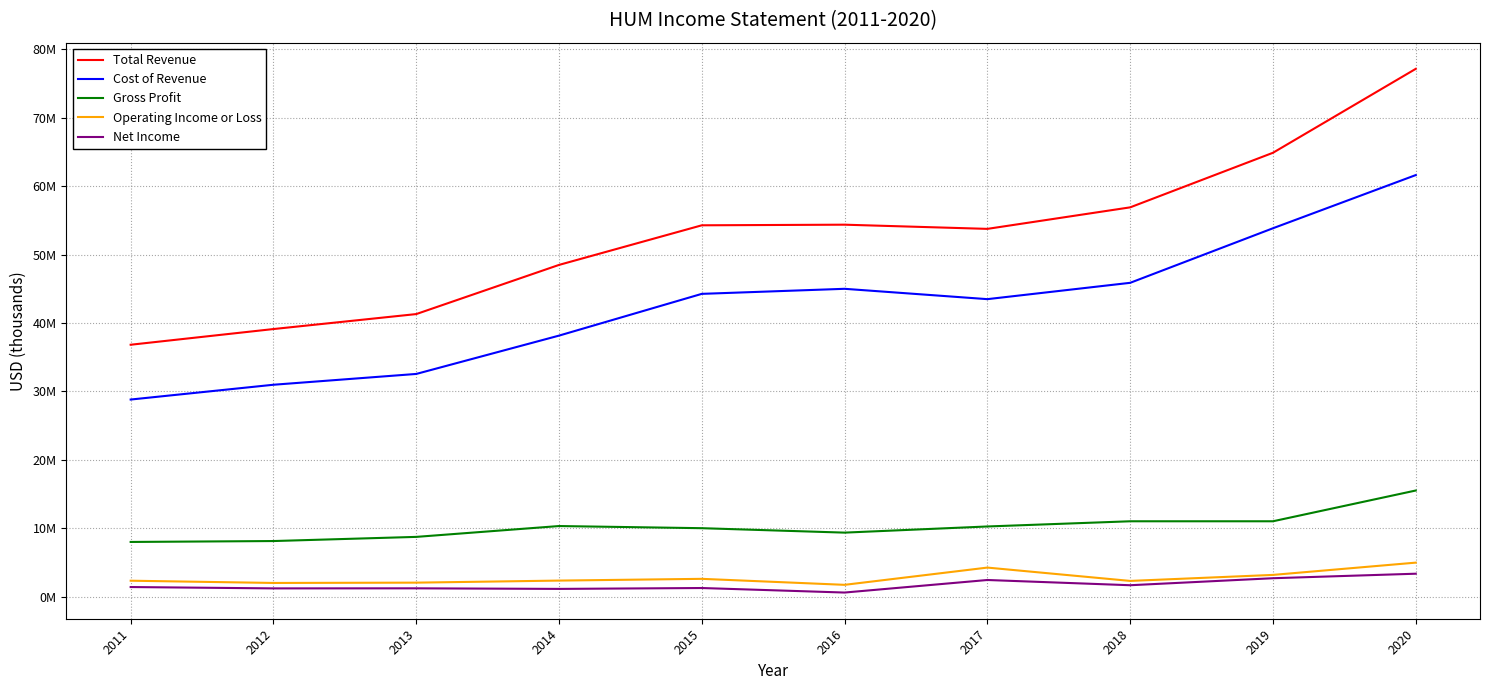

What are all the series names shown in the legend?

Total Revenue, Cost of Revenue, Gross Profit, Operating Income or Loss, Net Income